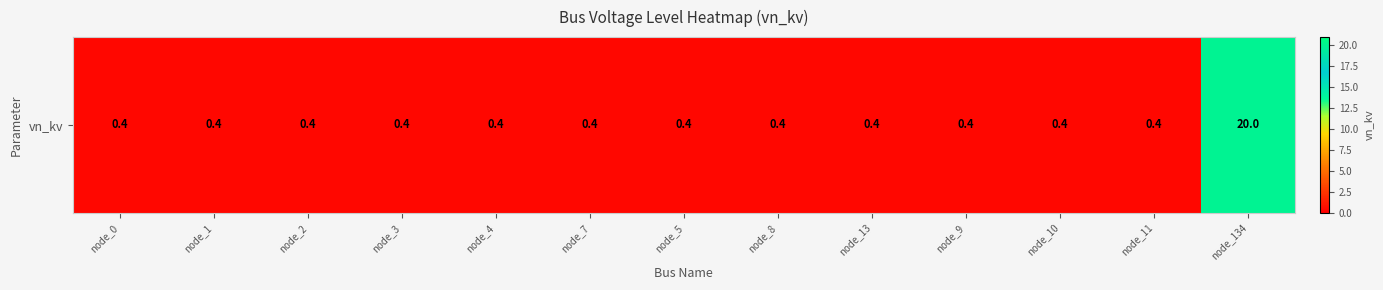

Rank the categories by value from lowest to highest.

node_0, node_1, node_2, node_3, node_4, node_7, node_5, node_8, node_13, node_9, node_10, node_11, node_134